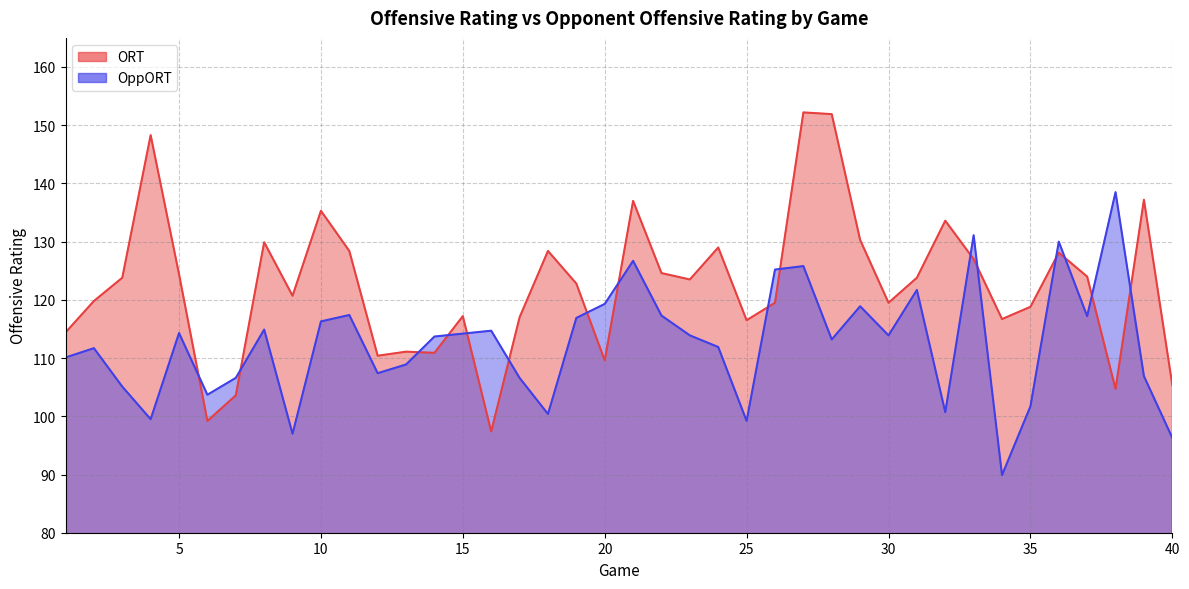

Where is ORT nearest to the value 124?

37